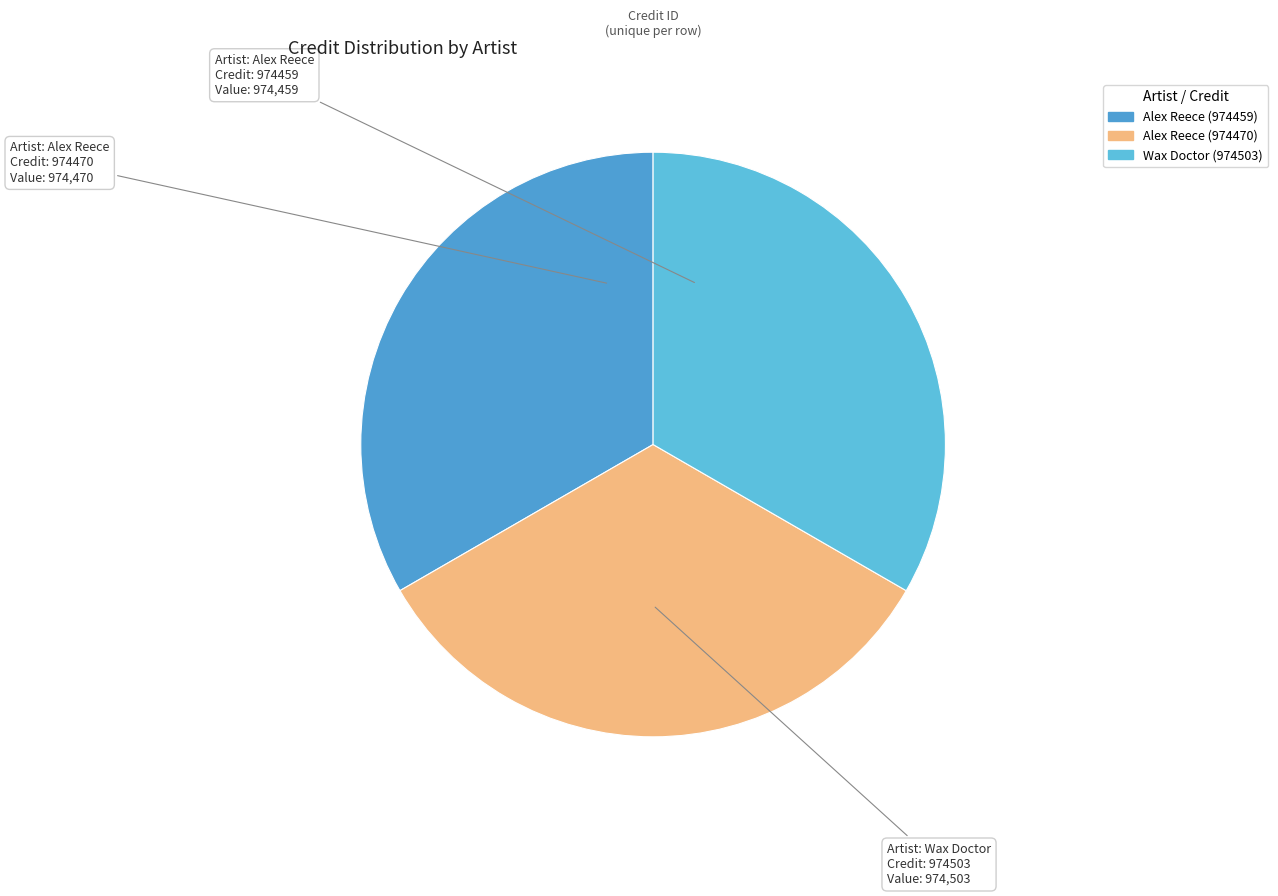

How many segments does this pie chart have?

3